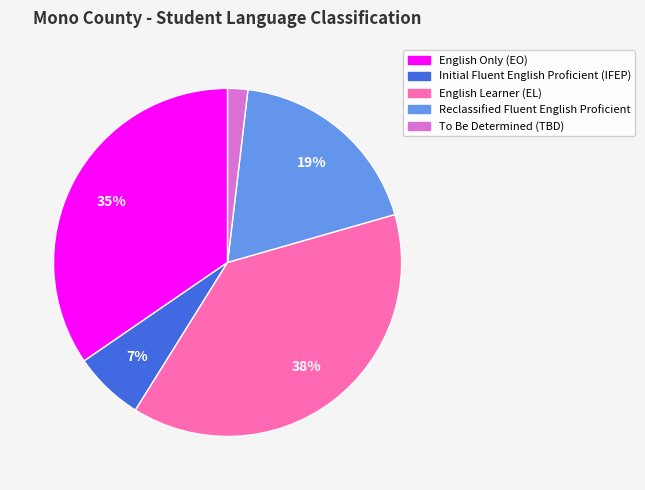

How many segments does this pie chart have?

5